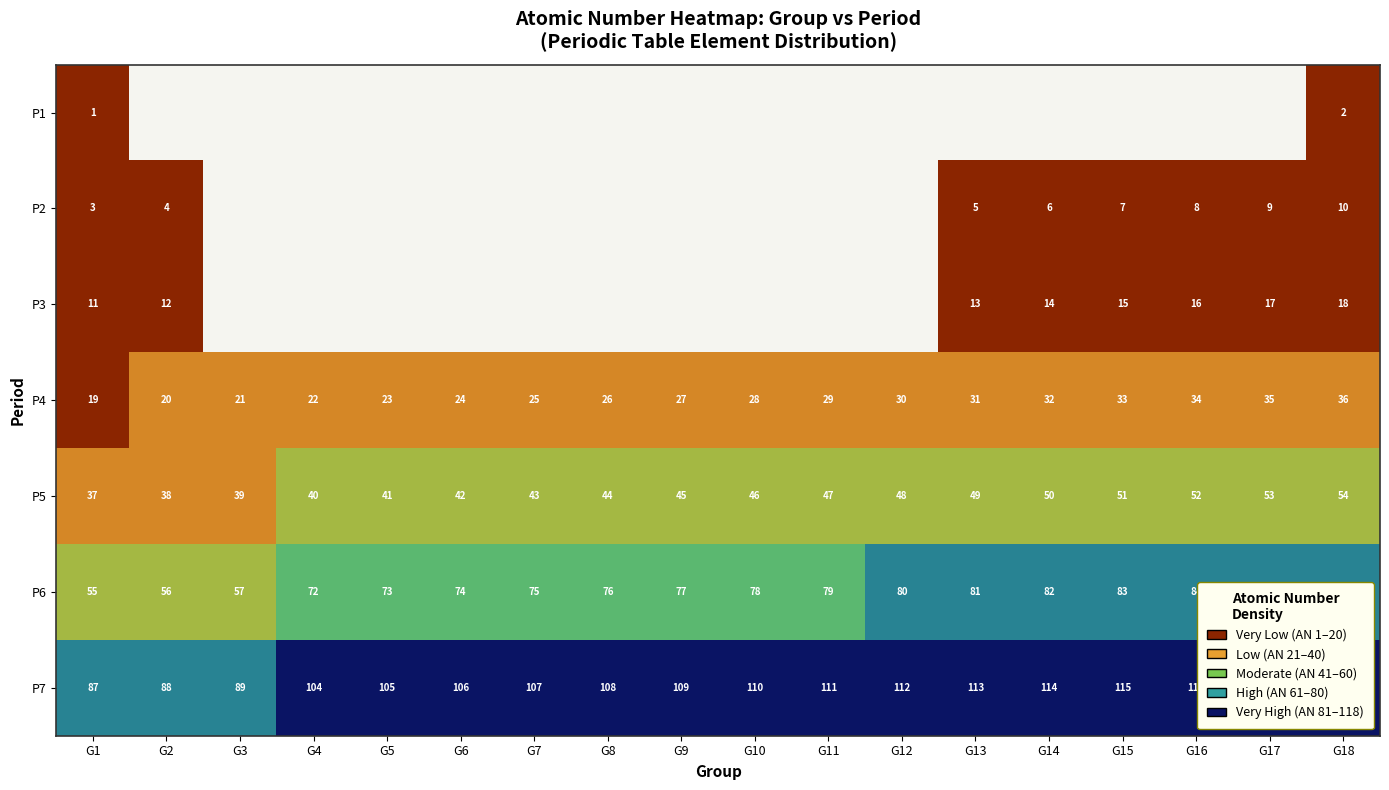

Read the P6 value at G14, to the nearest 10.

80